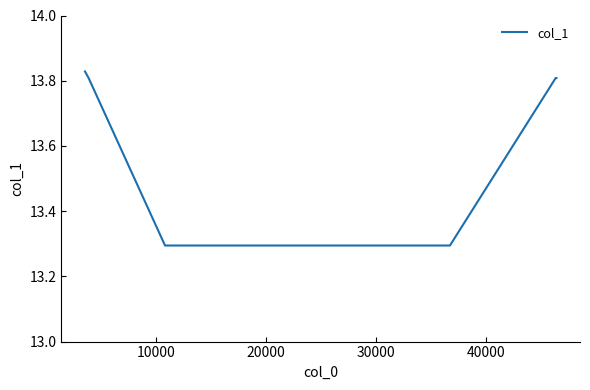

What is the difference between the maximum and minimum values?

0.5